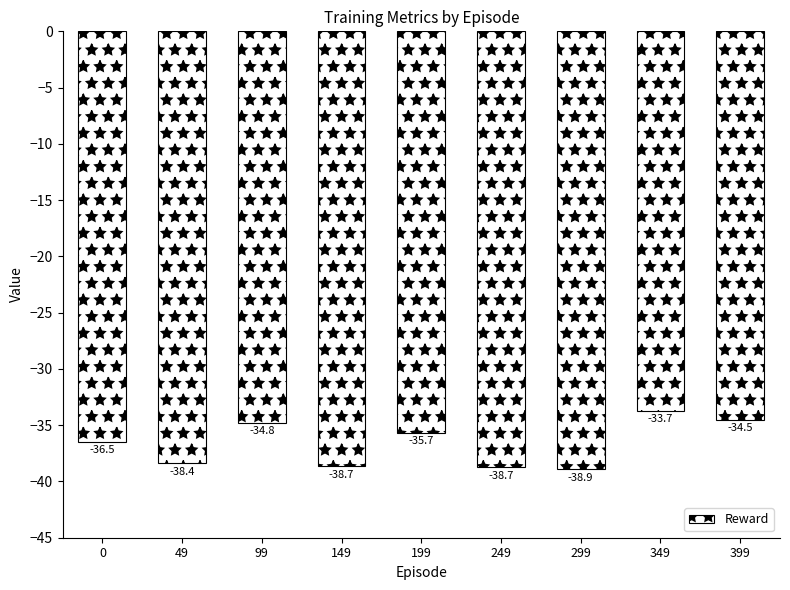

Between 249 and 49, which is larger?

49